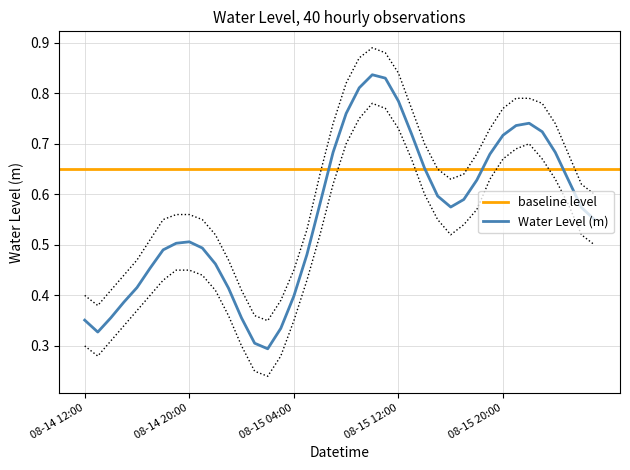

At which category does the chart reach its peak across all series?

2024-08-15 10:00